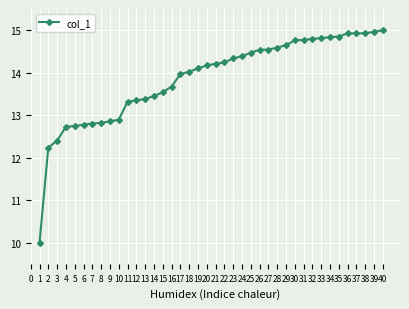

Which has a higher value, 15 or 5?

15